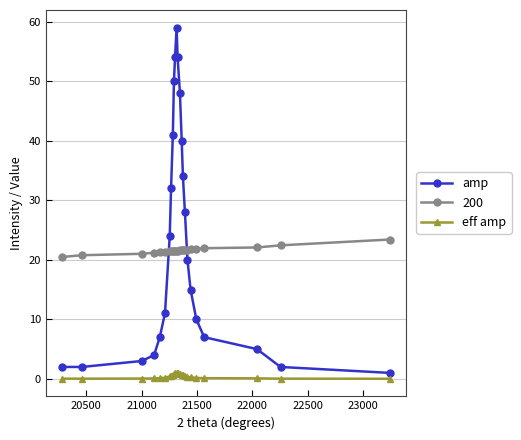

What is the sum of all 200 values?

518.0